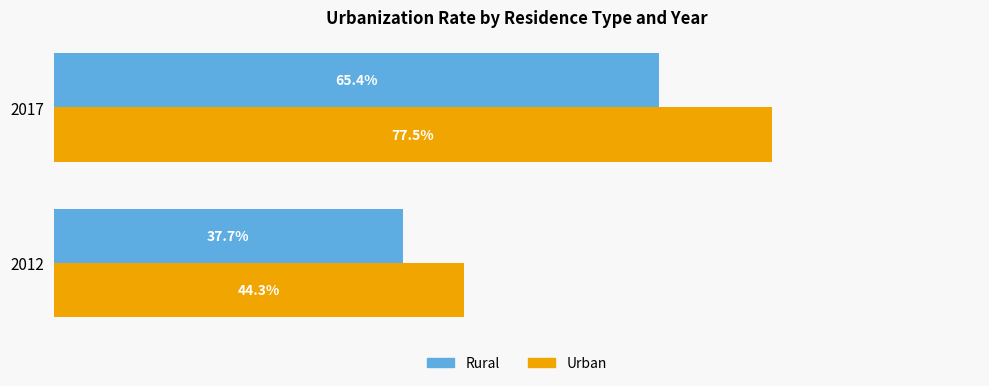

Is the value of Urban at 2012 greater than the value of Rural at 2017?

No